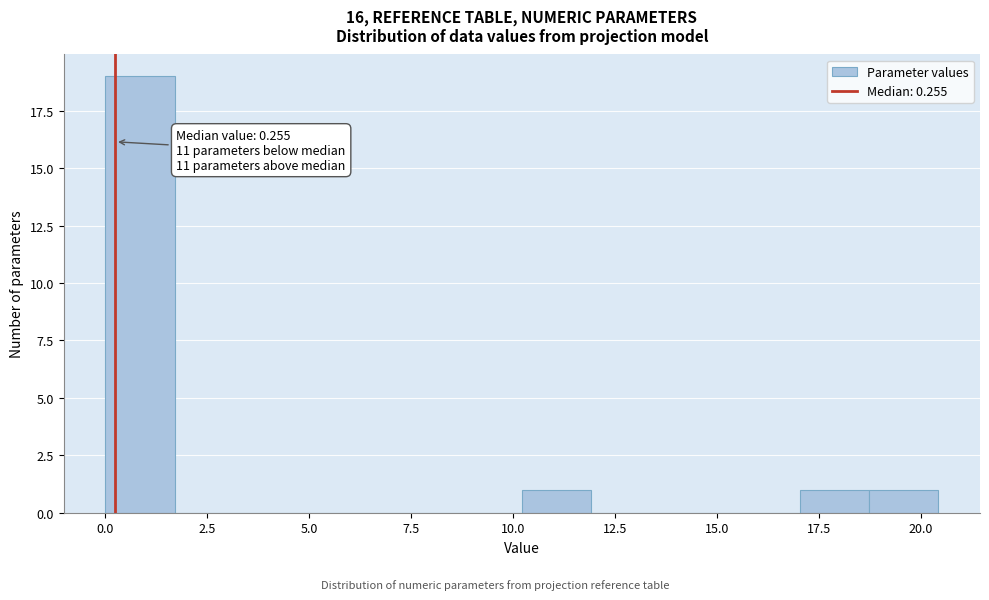

Around what value on the x-axis is the tallest bar? Give the approximate position of its centre, as read against the axis.

1.0